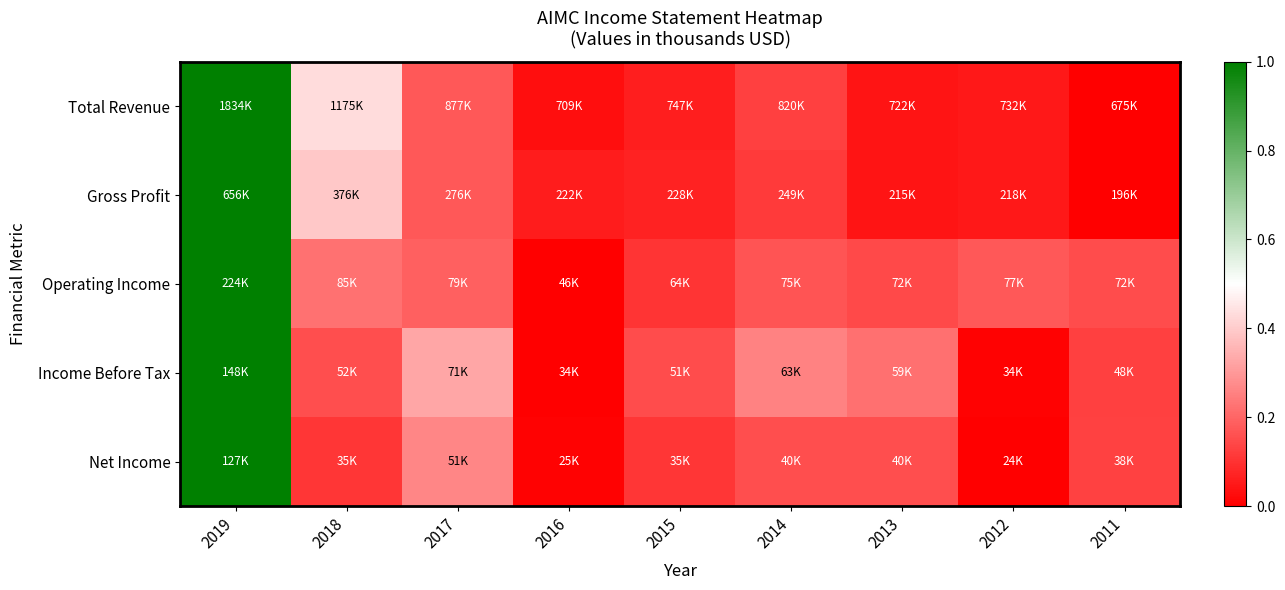

Reading right to left, extract all data points from this chart.

Total Revenue: 2011=0.0	2012=0.0	2013=0.0	2014=0.1	2015=0.1	2016=0.0	2017=0.2	2018=0.4	2019=1.0
Gross Profit: 2011=0.0	2012=0.0	2013=0.0	2014=0.1	2015=0.1	2016=0.1	2017=0.2	2018=0.4	2019=1.0
Operating Income: 2011=0.2	2012=0.2	2013=0.1	2014=0.2	2015=0.1	2016=0.0	2017=0.2	2018=0.2	2019=1.0
Income Before Tax: 2011=0.1	2012=0.0	2013=0.2	2014=0.3	2015=0.2	2016=0.0	2017=0.3	2018=0.2	2019=1.0
Net Income: 2011=0.1	2012=0.0	2013=0.2	2014=0.2	2015=0.1	2016=0.0	2017=0.3	2018=0.1	2019=1.0